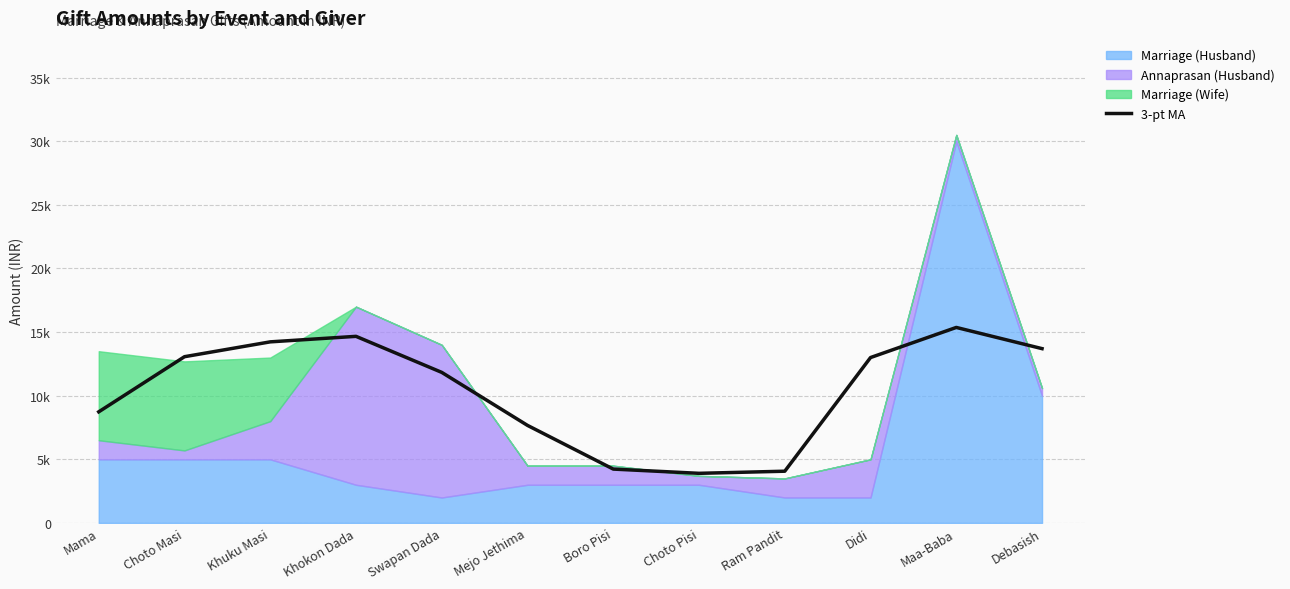

Does the chart display data point markers on the line(s)?

No